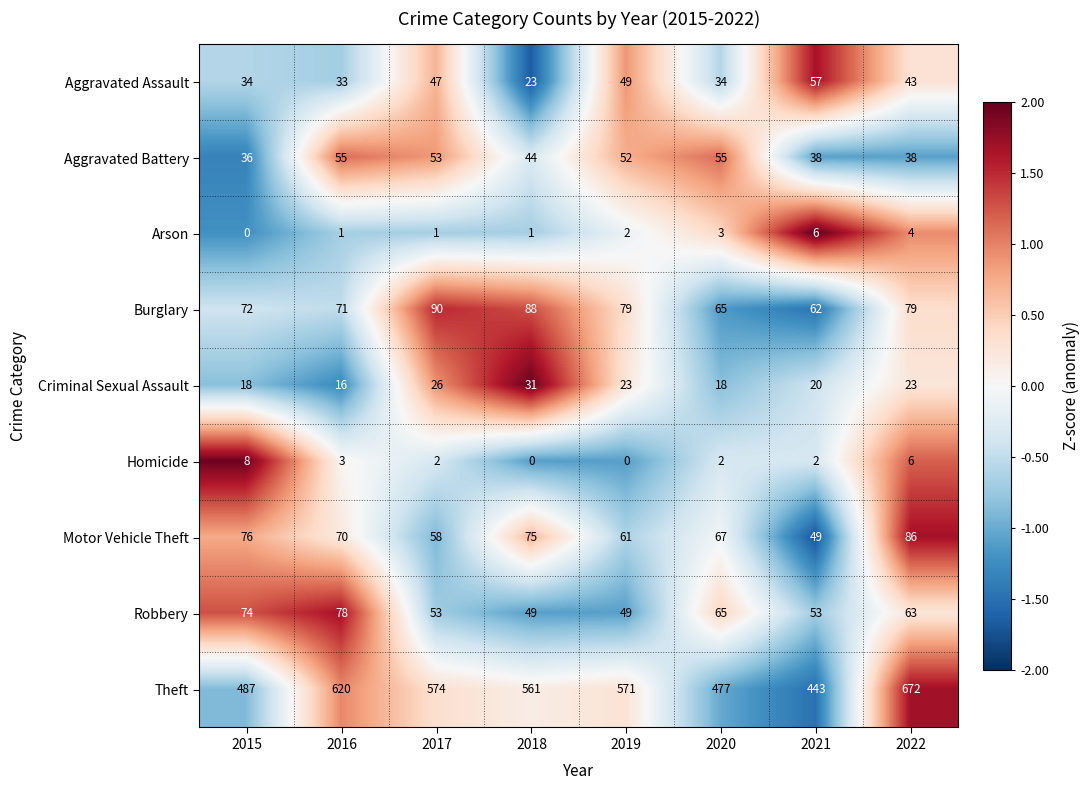

Rank the series by their maximum value, from highest to lowest.

Theft, Burglary, Motor Vehicle Theft, Robbery, Aggravated Assault, Aggravated Battery, Criminal Sexual Assault, Homicide, Arson